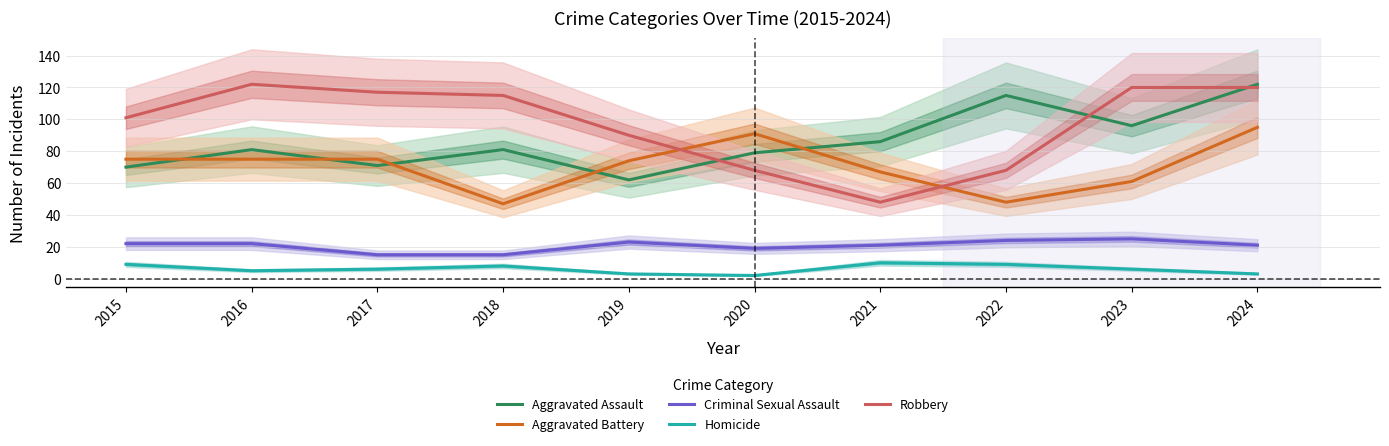

Which category has the highest value across all series?

2024